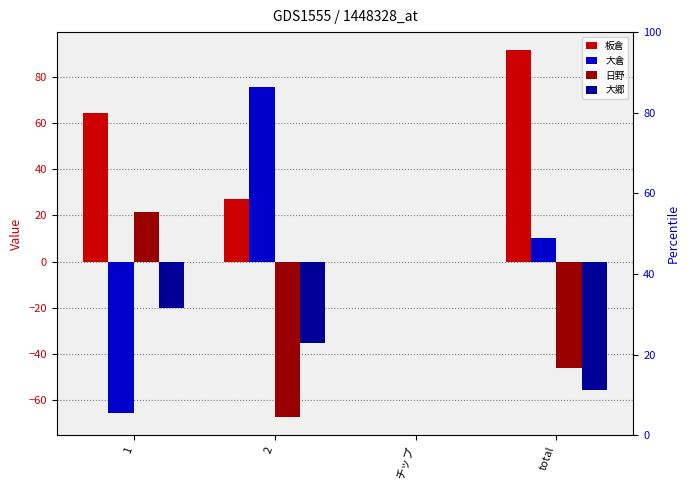

Which series has the largest total across all categories?

板倉